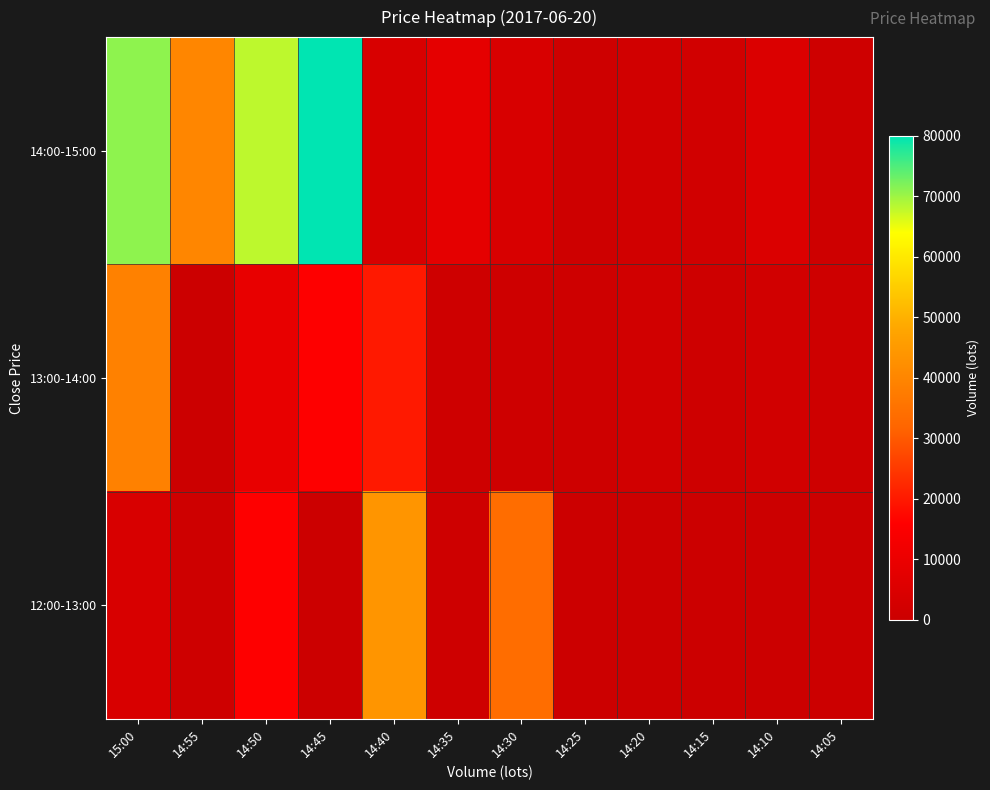

Which series has the widest spread of values?

14:00-15:00